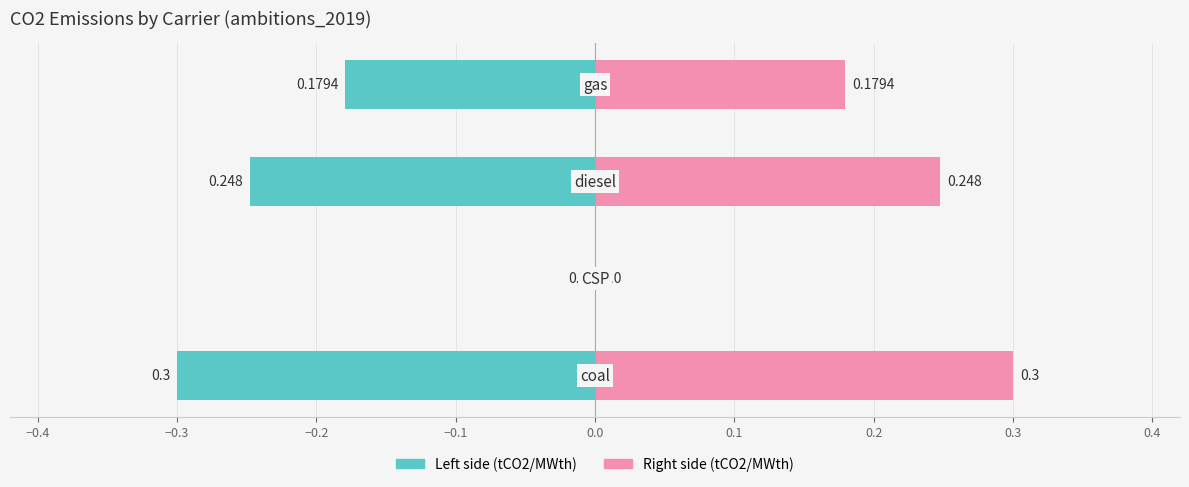

Reading left to right, list all the values displayed in this chart.

co2_emissions (left): −0.5=-0.3	−0.4=0.0	−0.3=-0.2	−0.2=-0.2
co2_emissions (right): −0.5=0.3	−0.4=0.0	−0.3=0.2	−0.2=0.2